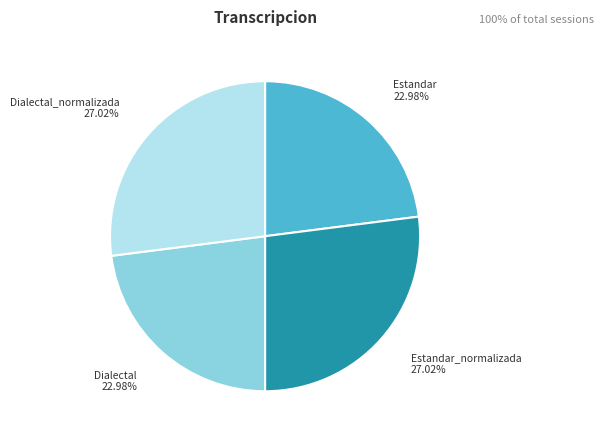

To the nearest percent, what is the average slice percentage?

25%